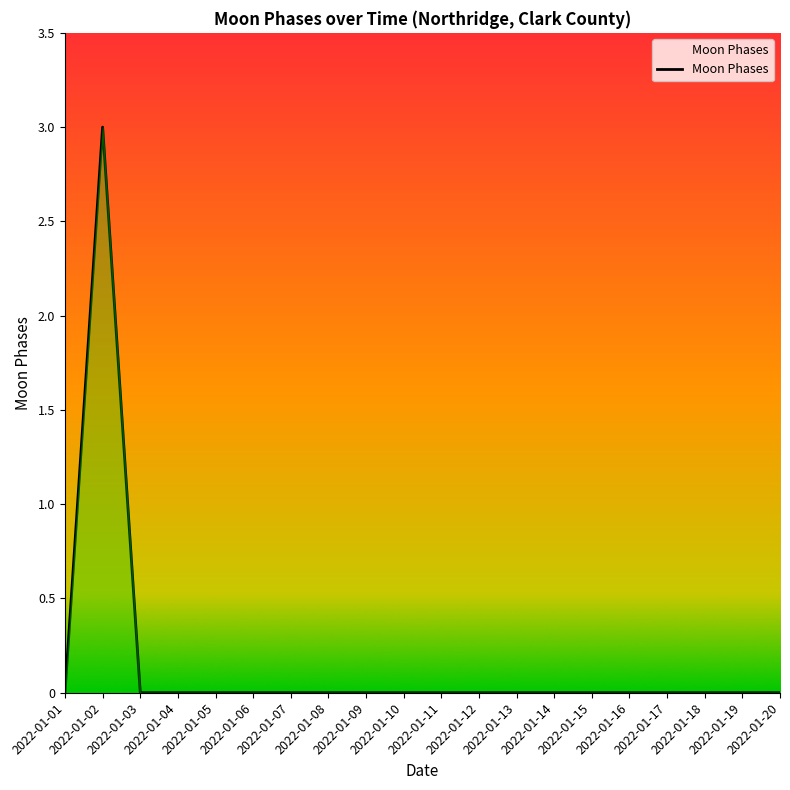

How many lines are shown in the chart?

1